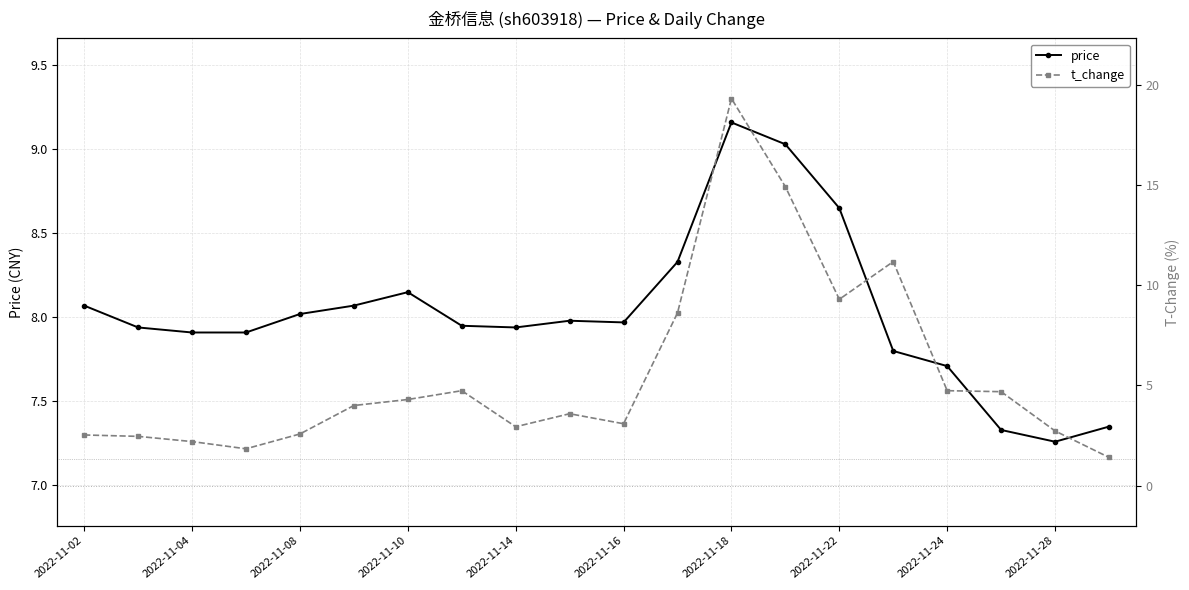

Which category has the lowest value in the price series?

2022-11-28